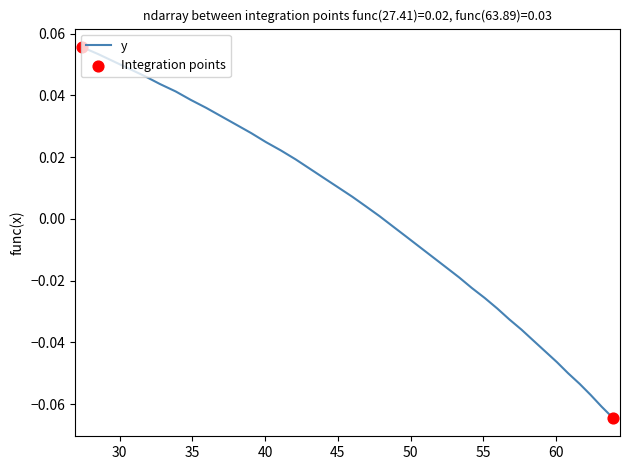

How many lines are shown in the chart?

1